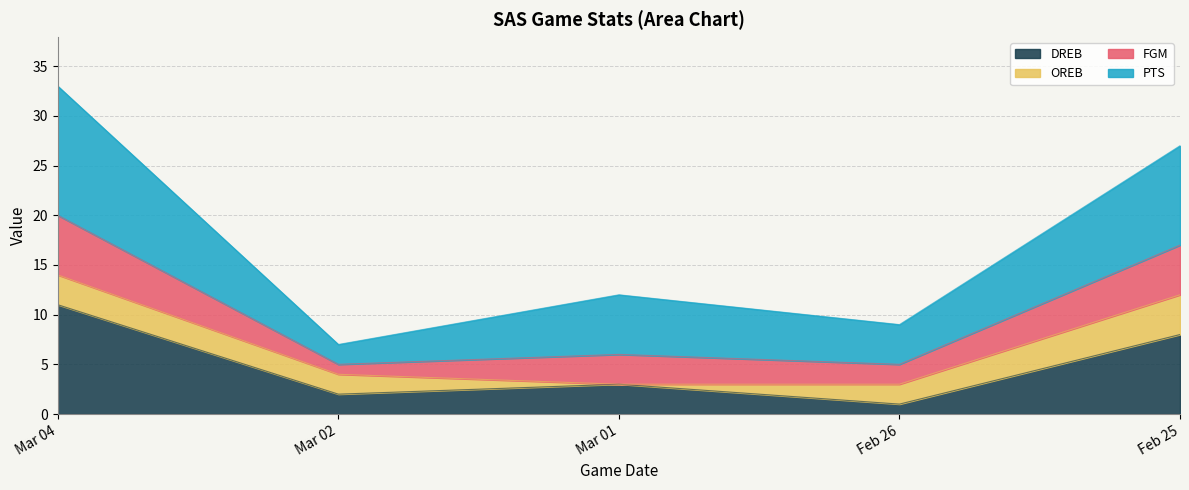

Rank the categories by DREB value from highest to lowest.

Mar 04, Feb 25, Mar 01, Mar 02, Feb 26